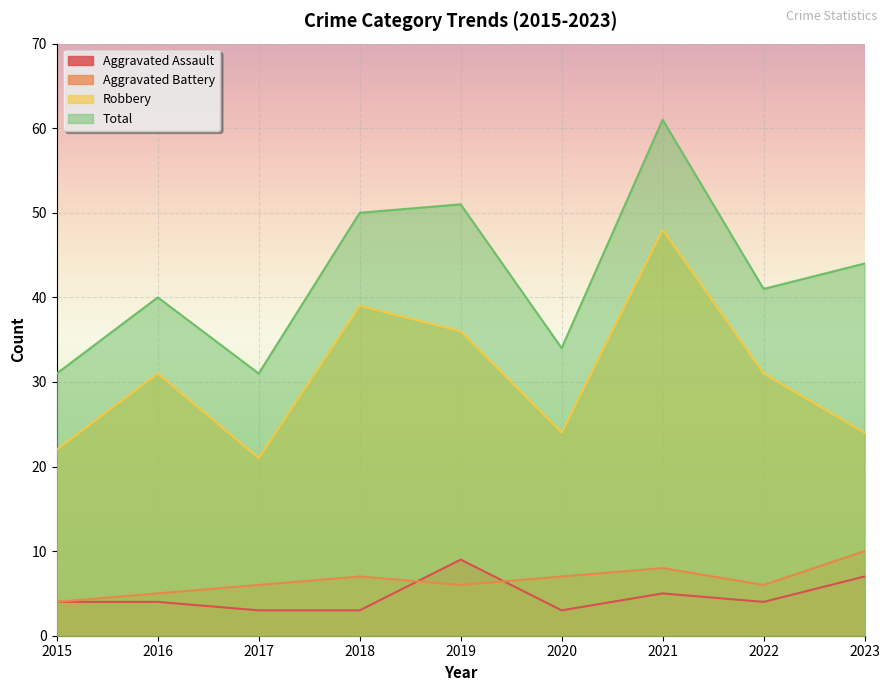

What is the minimum value for Aggravated Battery?

4